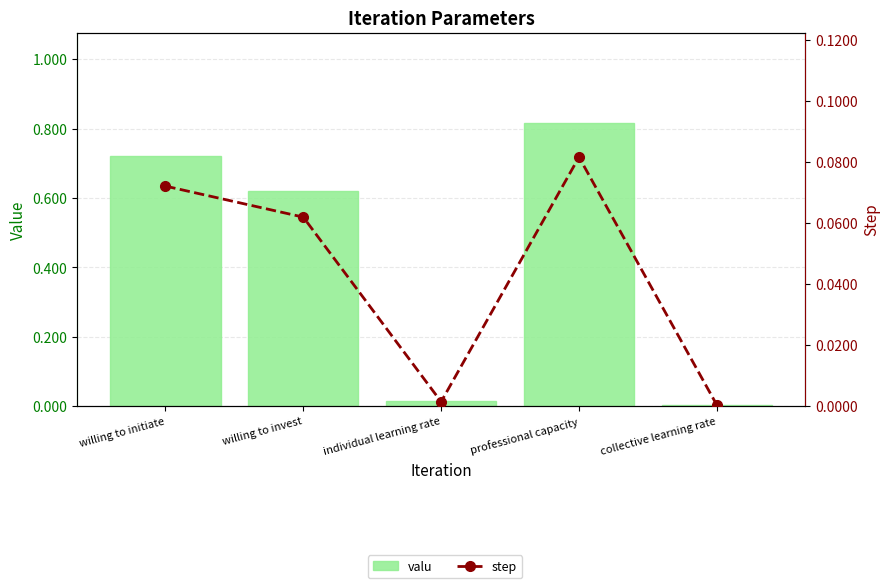

Between willing to initiate and individual learning rate, which series saw the biggest shift?

valu